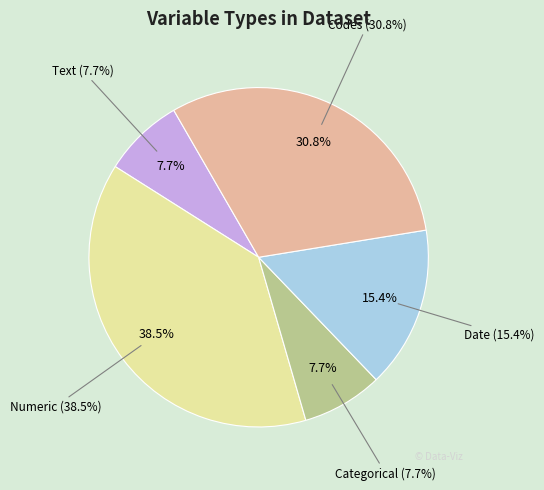

What percentage is the Categorical slice, to the nearest percent?

8%